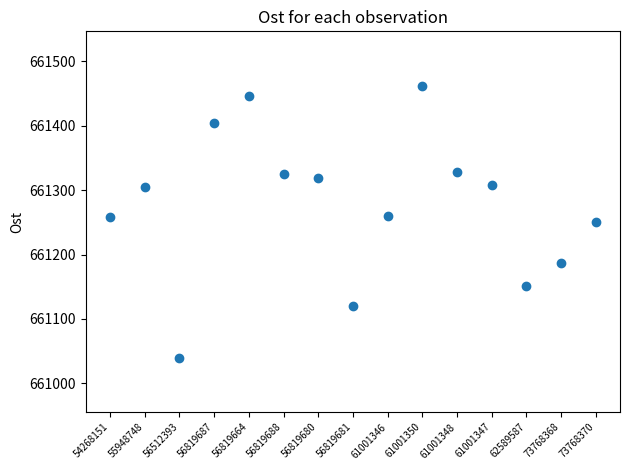

What is the range of Y values (max minus min)?

422.0